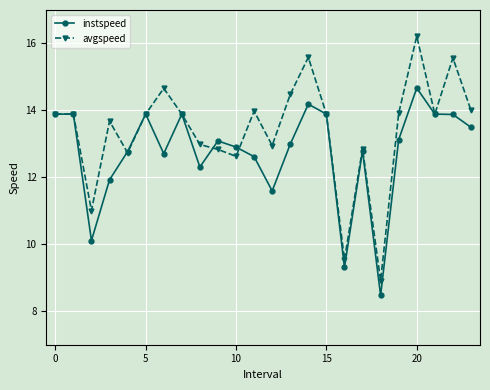

Which series has the largest range (max minus min)?

avgspeed